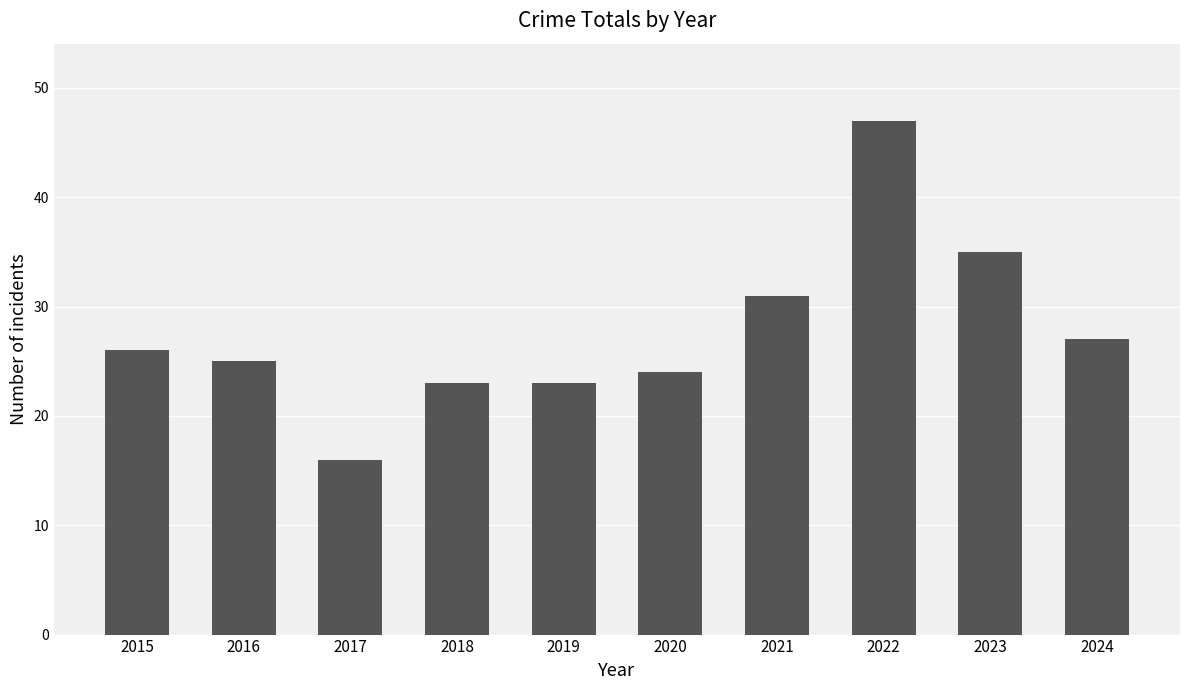

Does the chart contain any negative values?

No